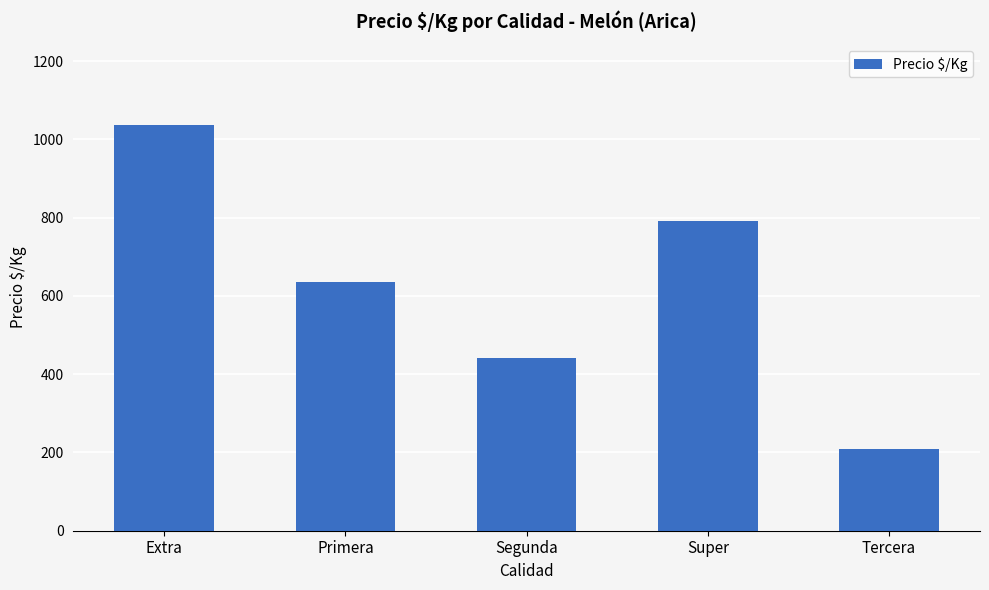

Does the chart contain any negative values?

No